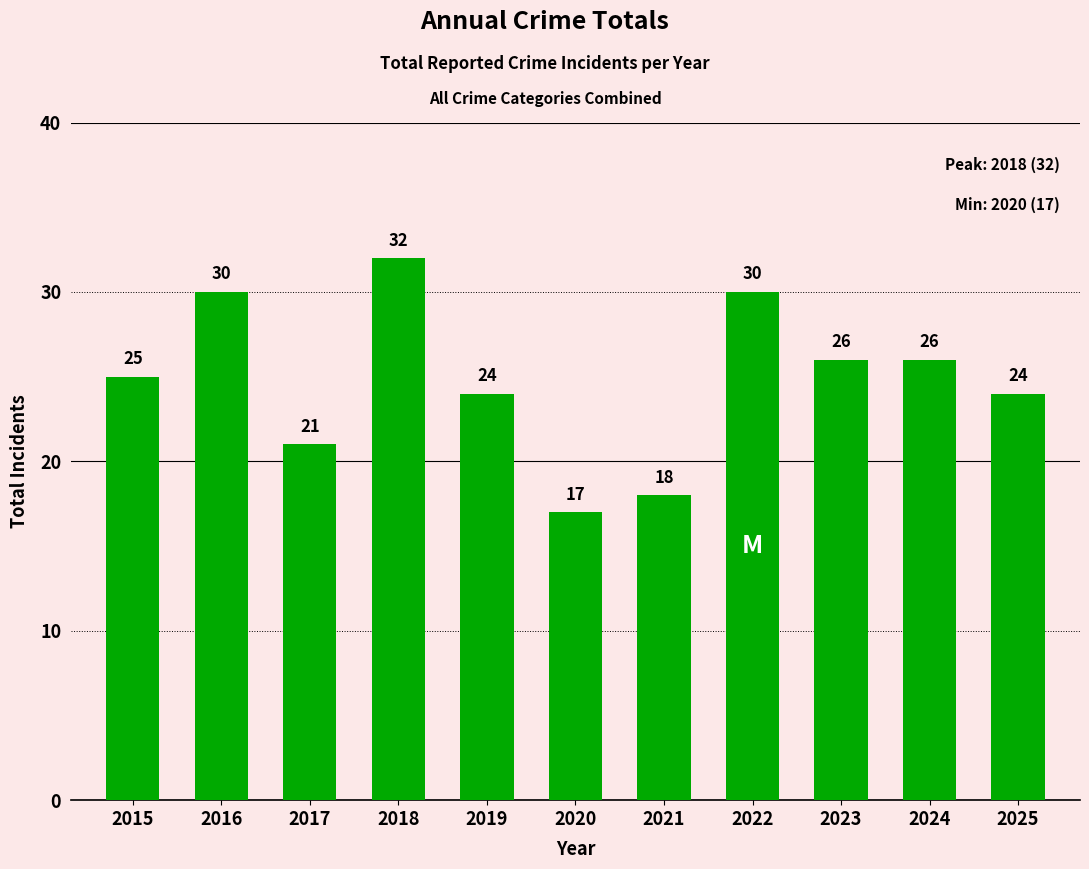

Which label corresponds to the smallest value in the chart?

2020